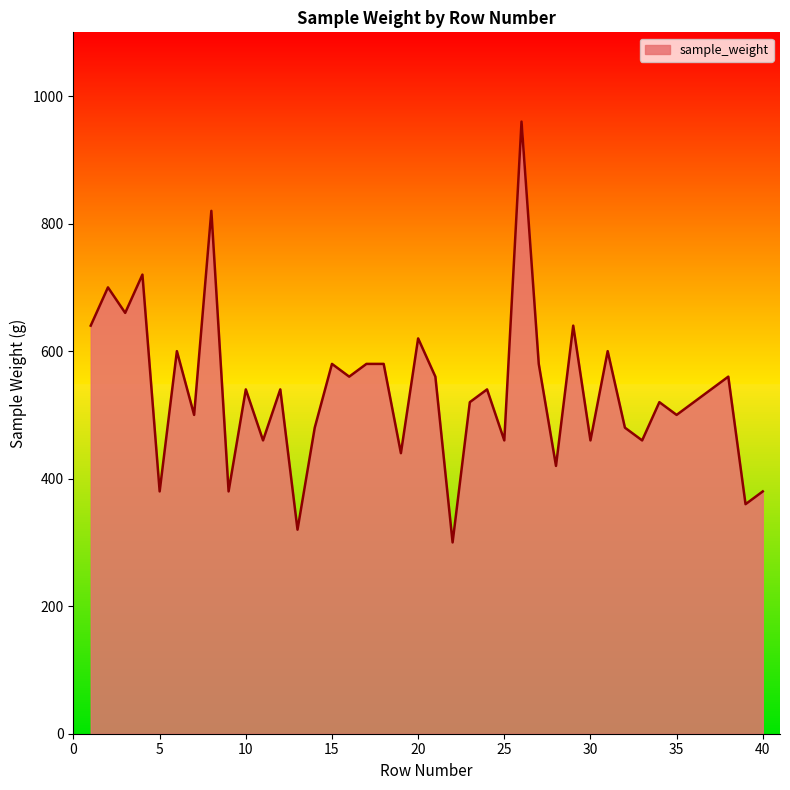

What is the maximum value shown in the chart?

960